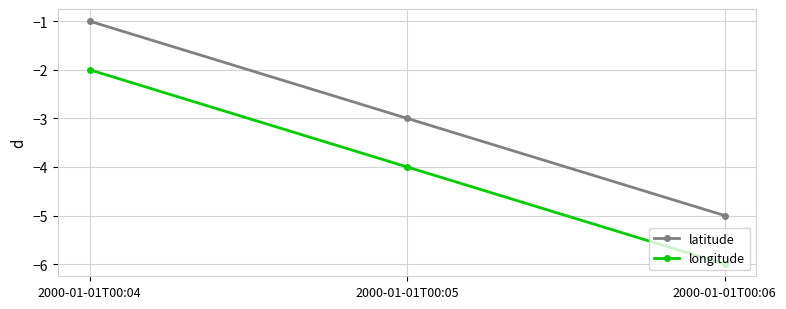

True or false: latitude has a value of -1 at 2000-01-01T00:05.

False